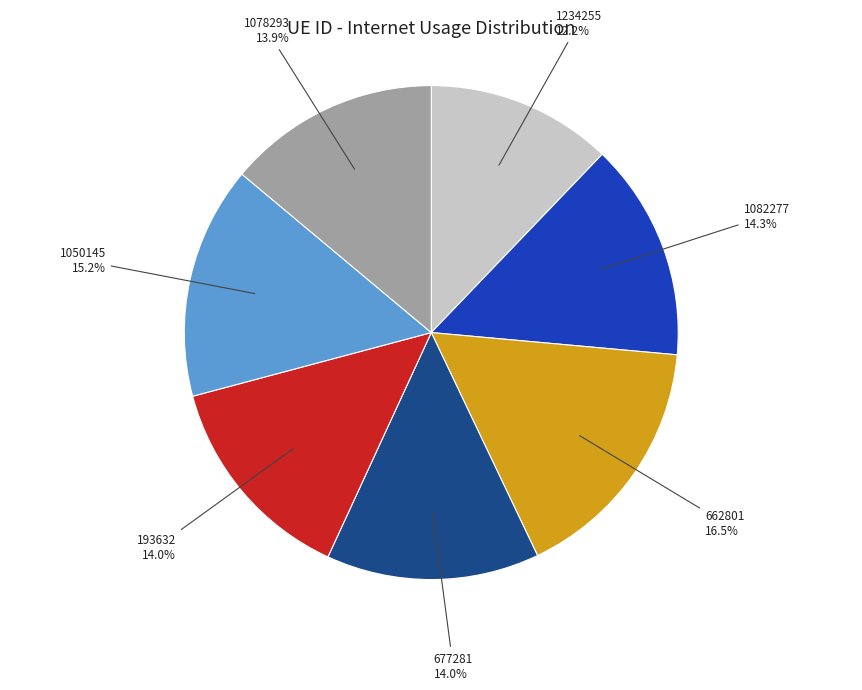

Does any single category account for the majority?

No